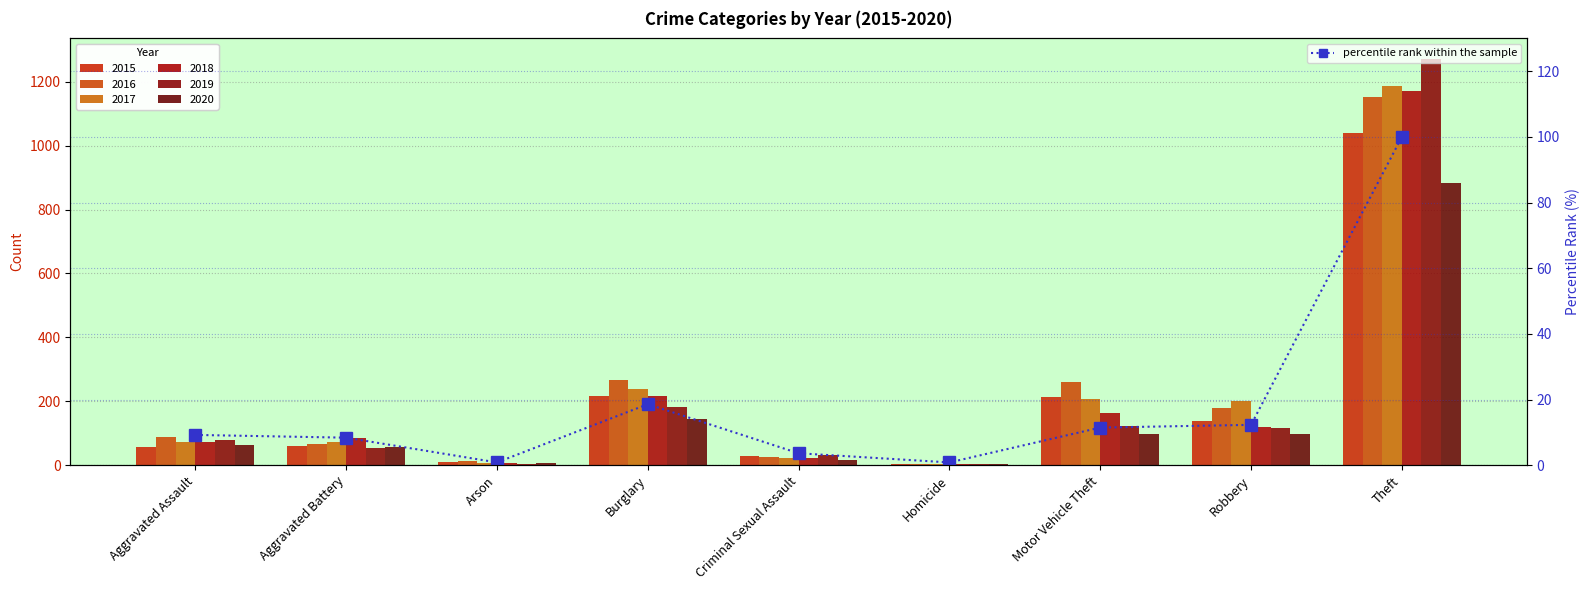

What is the change in value from Arson to Motor Vehicle Theft?

+10.6